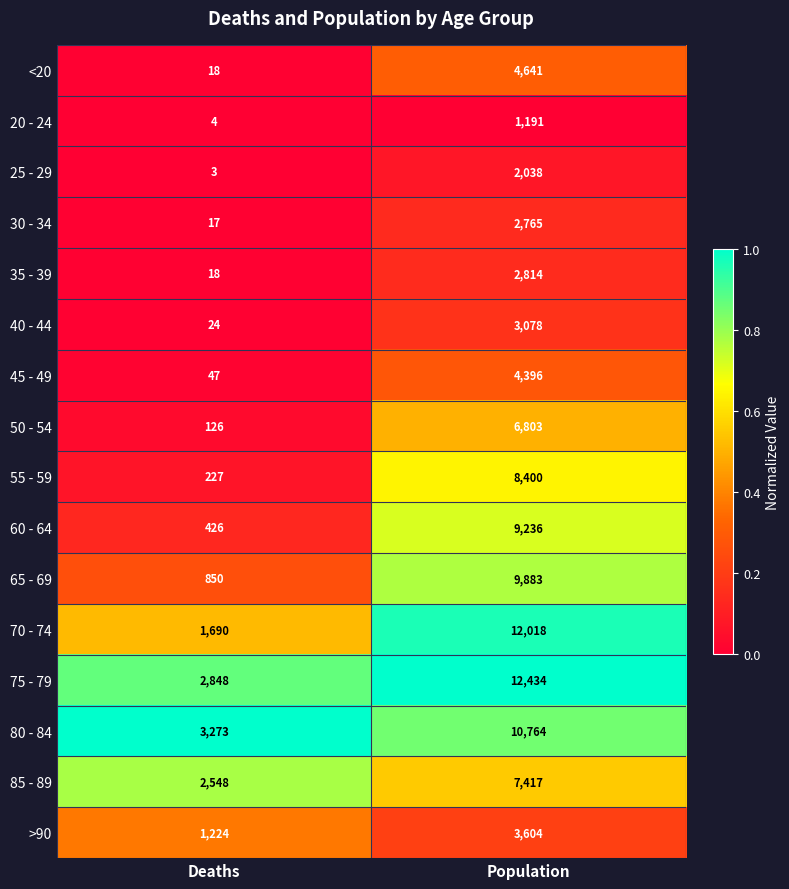

Where is 85 - 89 nearest to the value 4982?

Deaths